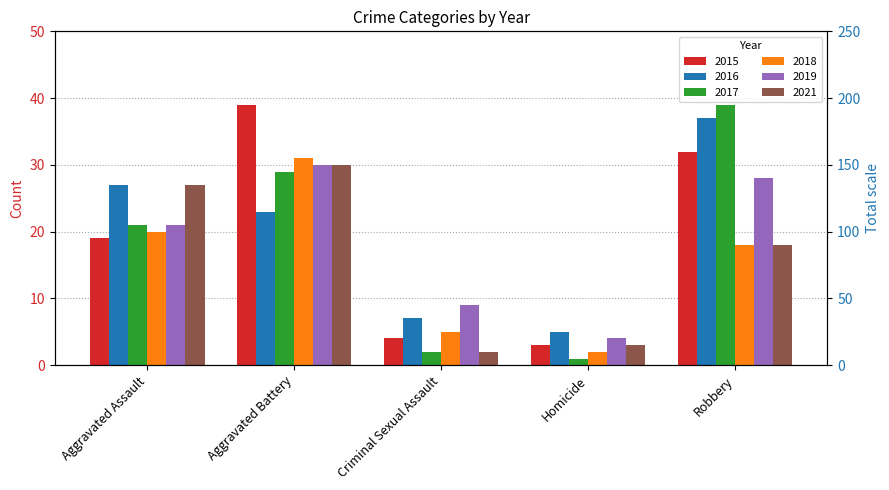

Reading left to right, extract all data points from this chart.

2015: 19	39	4	3	32
2016: 27	23	7	5	37
2017: 21	29	2	1	39
2018: 20	31	5	2	18
2019: 21	30	9	4	28
2021: 27	30	2	3	18